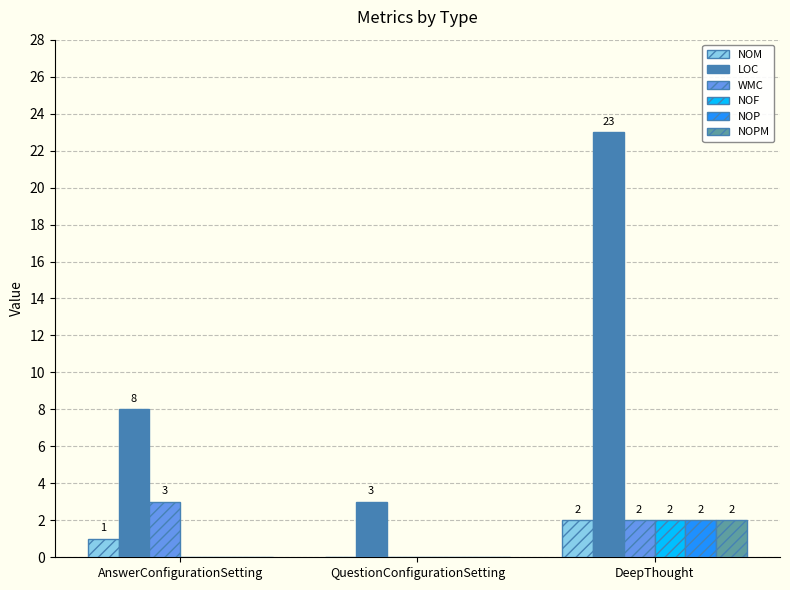

What is the sum of all LOC values?

34